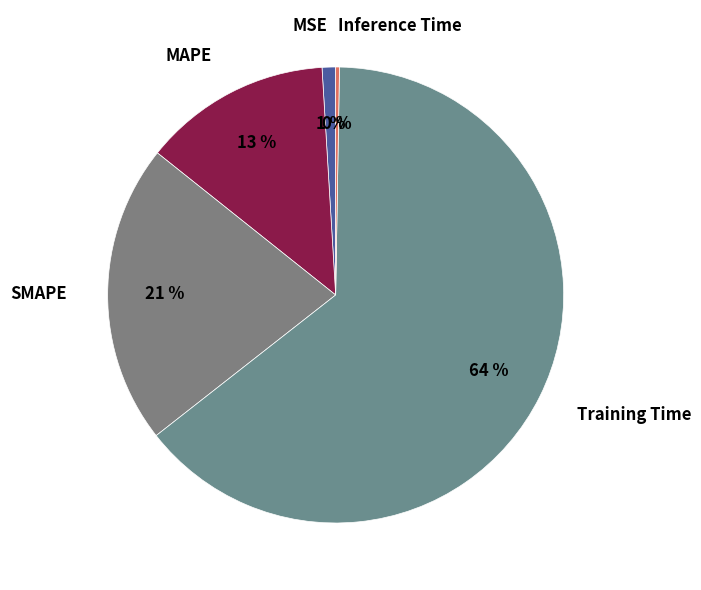

To the nearest percent, what percentage of the pie is MSE?

1%